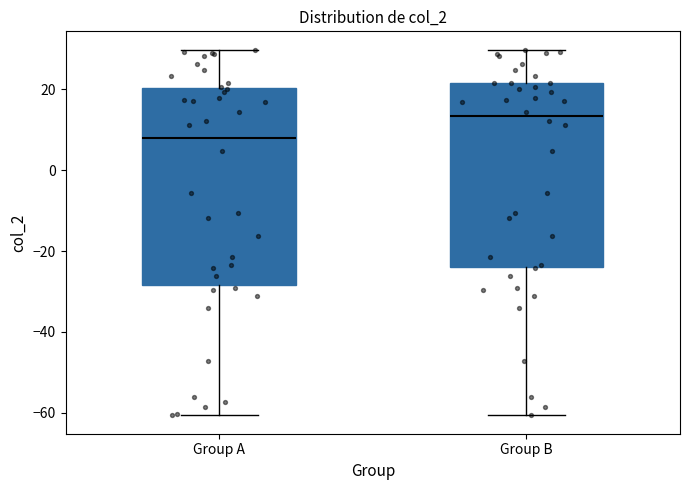

Reading left to right, transcribe this box plot: for each box, give where its median line is, the range the box spans, and where its two whiskers end, as read against the y-axis. The values are not printed on the chart, so give them approximately, as read against the axis.

Group A: median 8, box -28 to 20, whiskers -60 to 30
Group B: median 14, box -24 to 22, whiskers -60 to 30